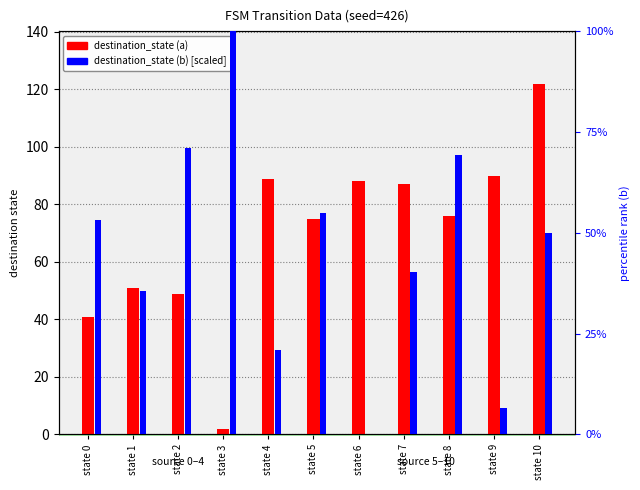

Are the bars grouped side by side (vs. stacked)?

Yes